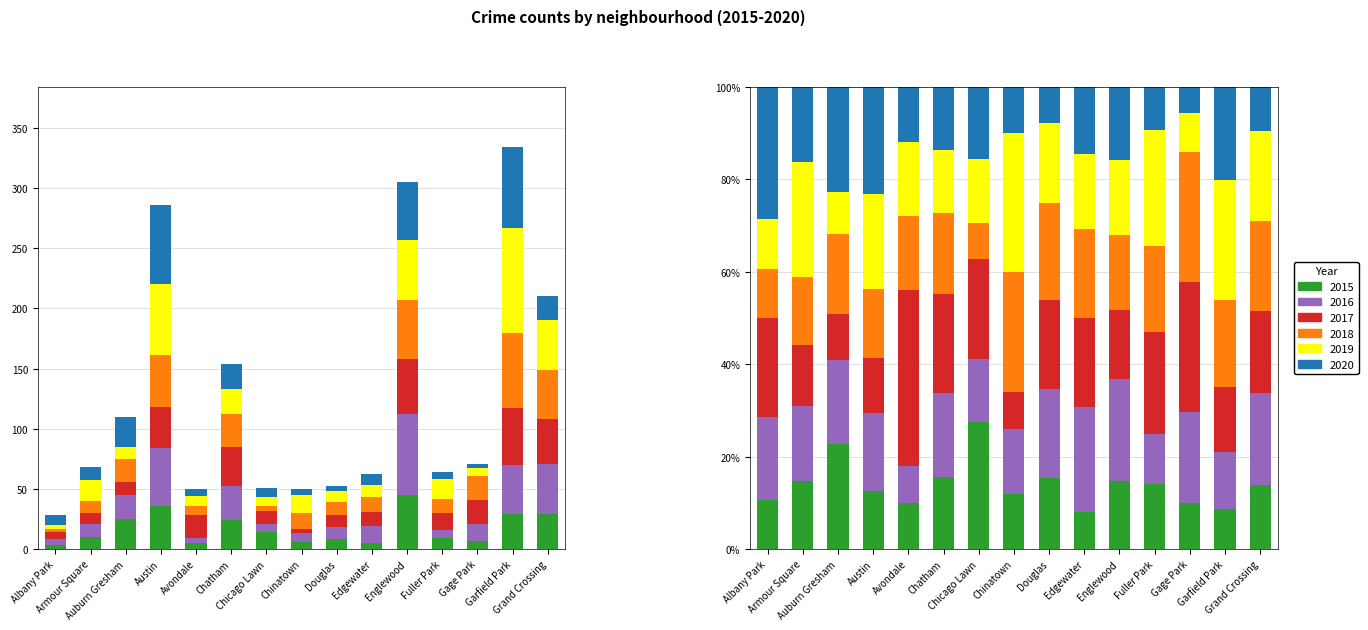

What is the total value across all series at Albany Park?

28